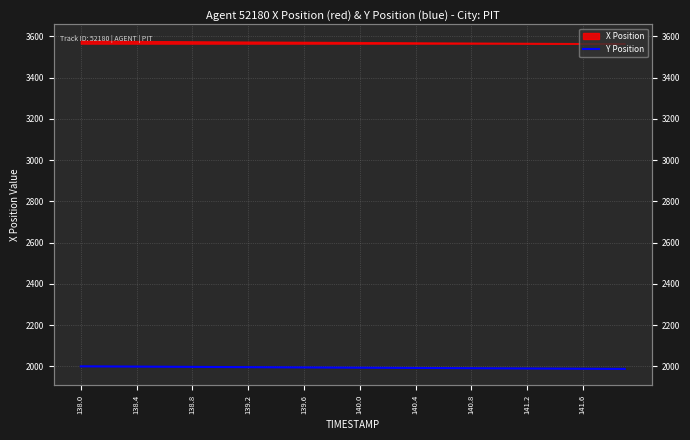

What is the smallest value displayed?

1987.9